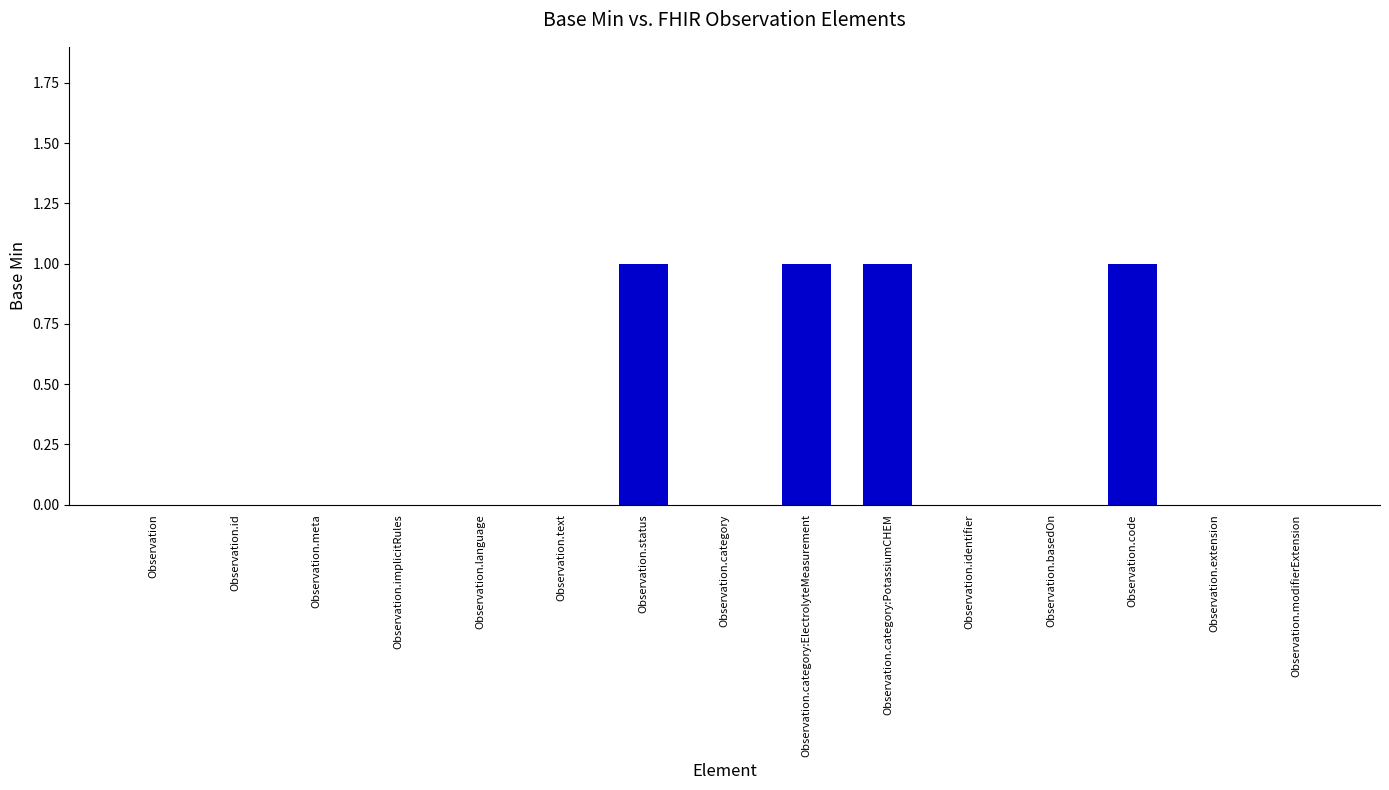

What is the sum of all values?

4